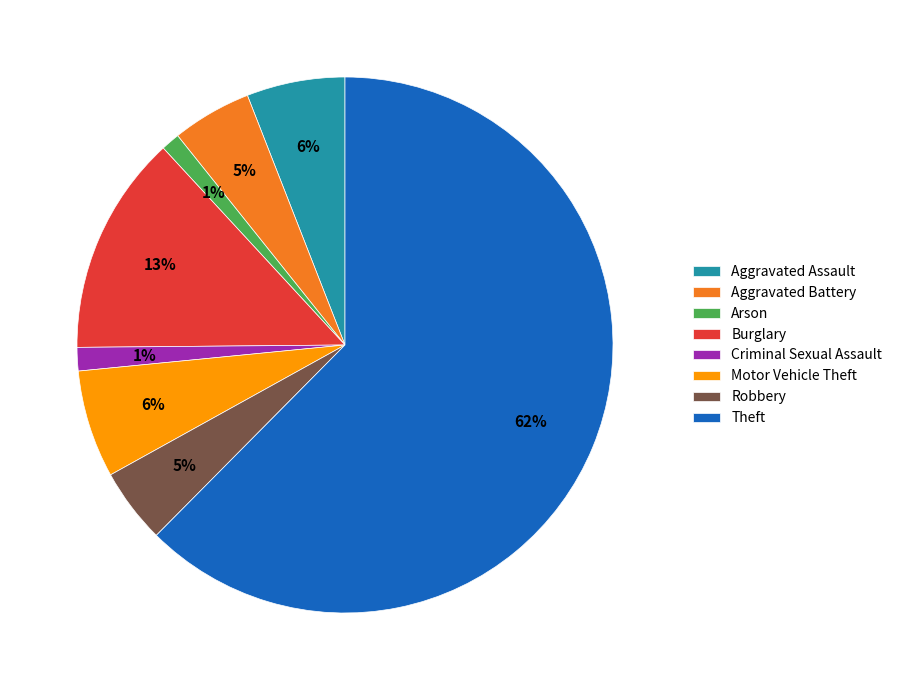

Is there any slice that represents more than half of the pie?

Yes